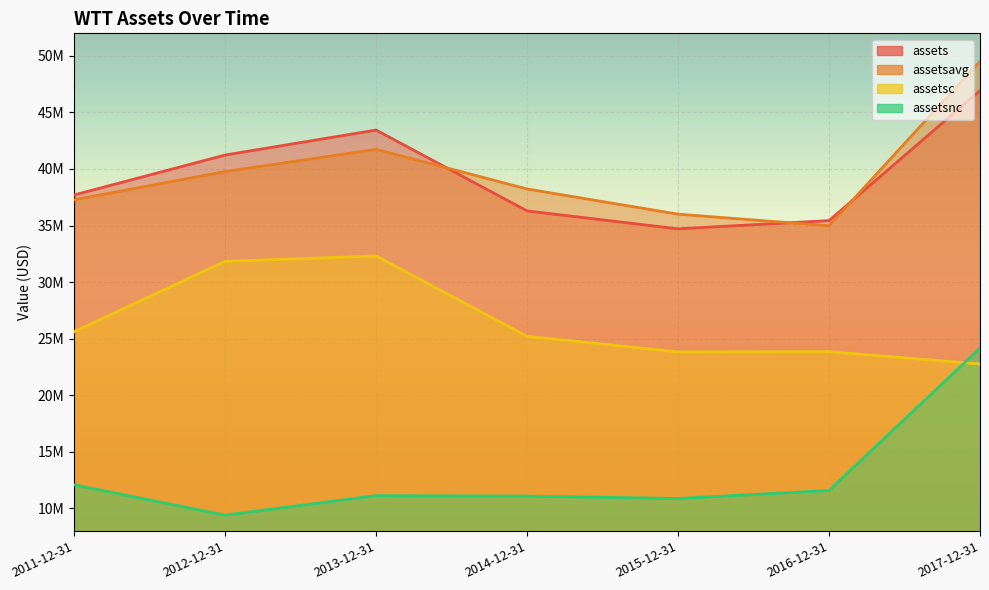

What are all the series names shown in the legend?

assets, assetsavg, assetsc, assetsnc